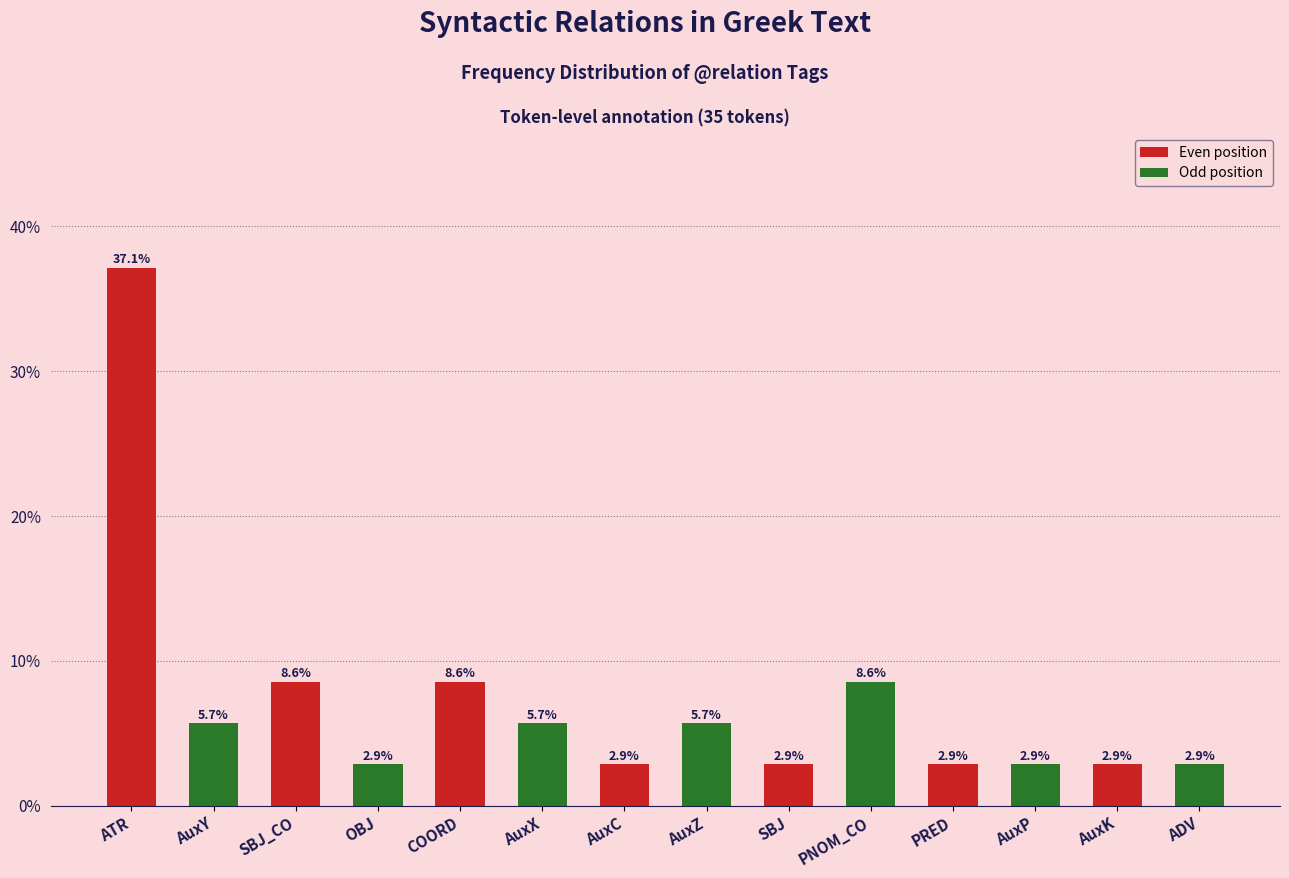

What is the label of the 10th bar from the left?

PNOM_CO